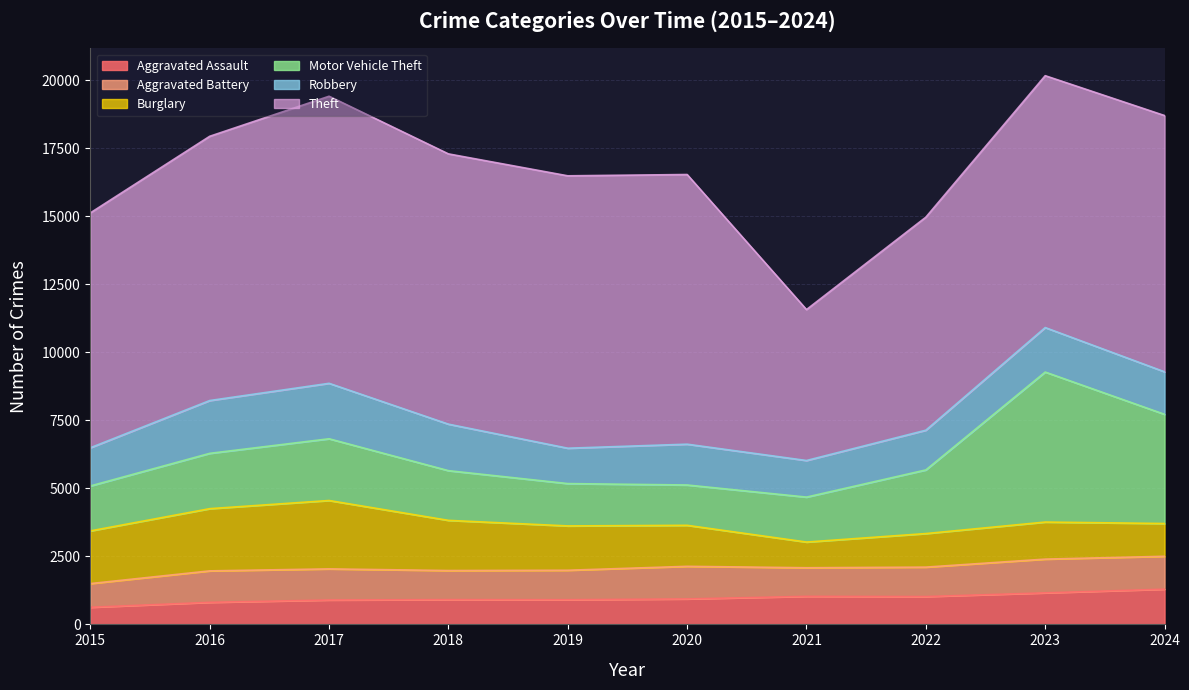

True or false: Robbery and Aggravated Assault cross at least once.

False